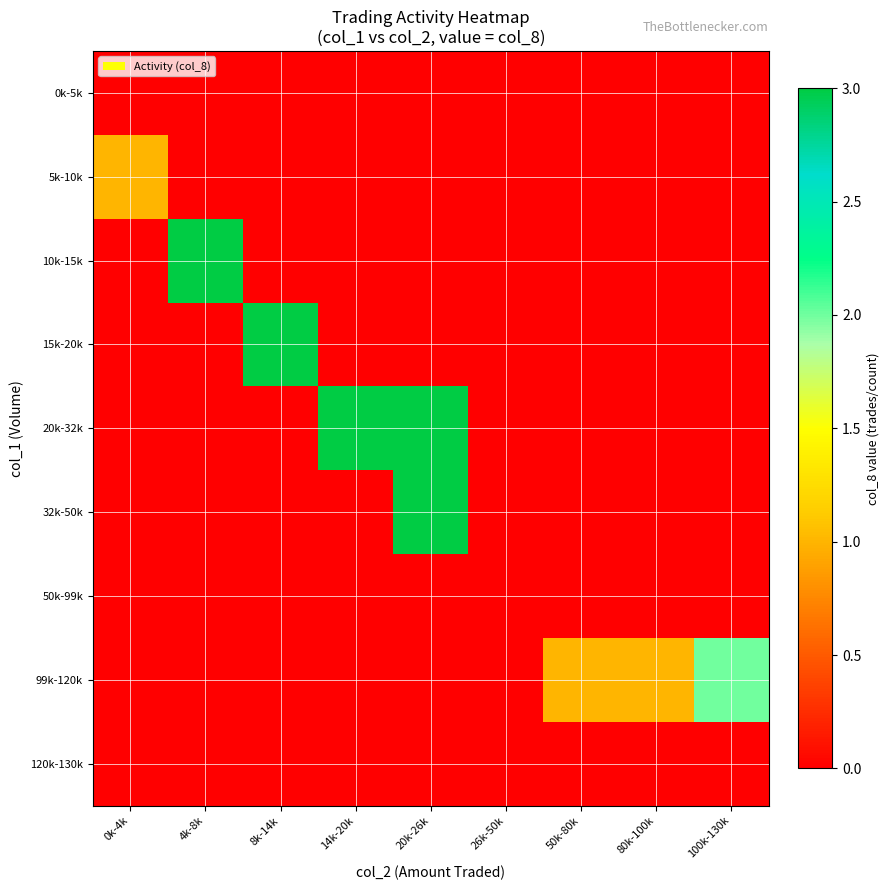

Which series has the largest range (max minus min)?

10k-15k